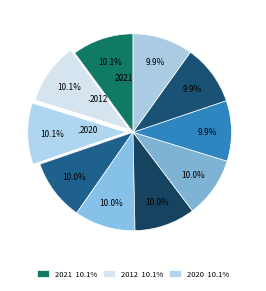

Rank the categories by value from lowest to highest.

2014, 2013, 2015, 2016, 2017, 2018, 2019, 2020, 2012, 2021